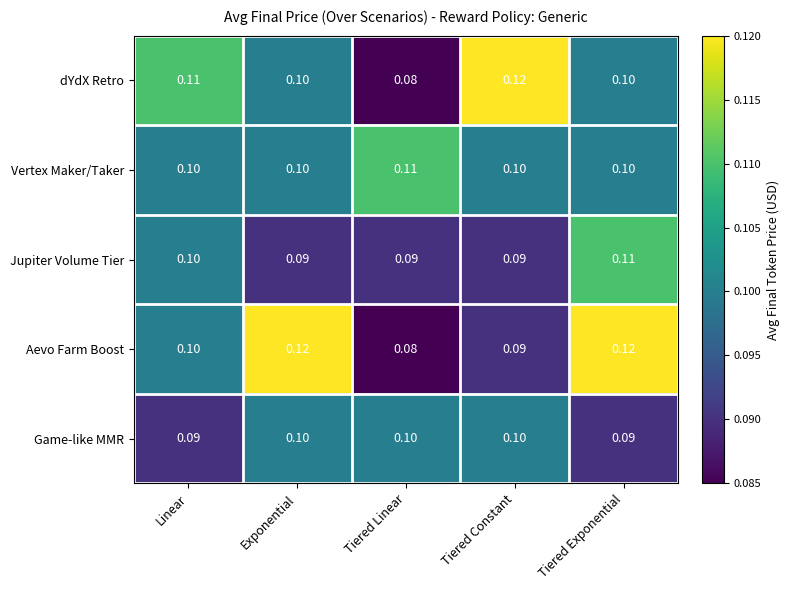

At which category does the chart reach its minimum across all series?

Tiered Linear